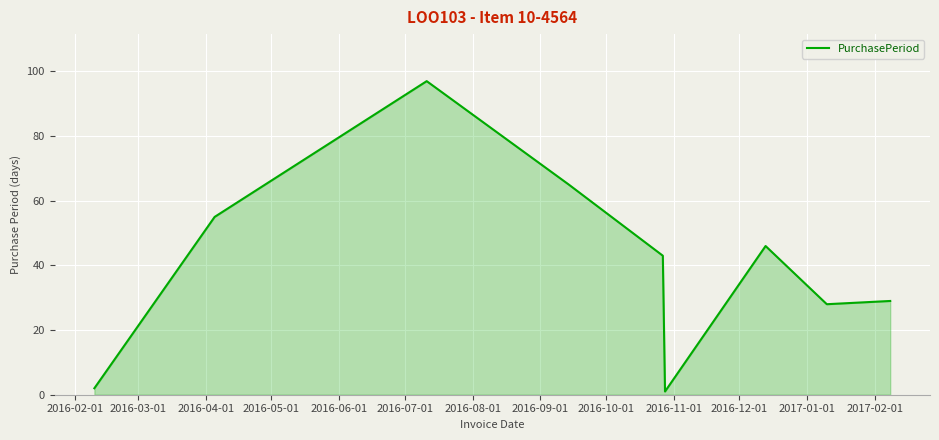

What is the greatest value displayed?

97